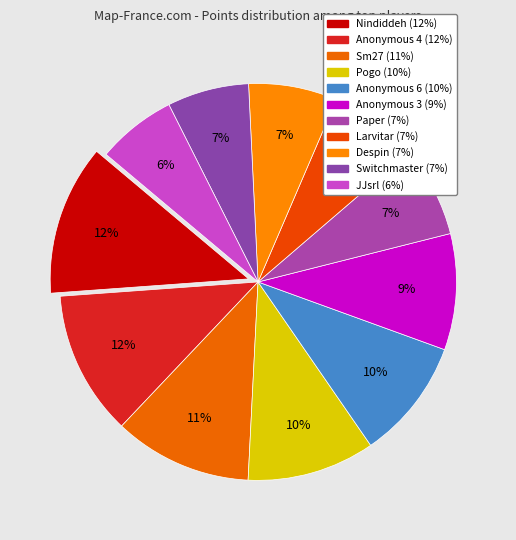

How much of the chart is everything except Nindiddeh?

87.7%